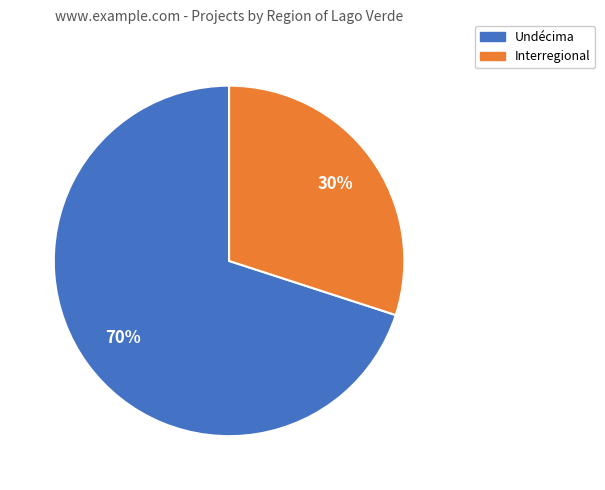

To the nearest percent, what is the difference between the largest and smallest slice percentages?

40%